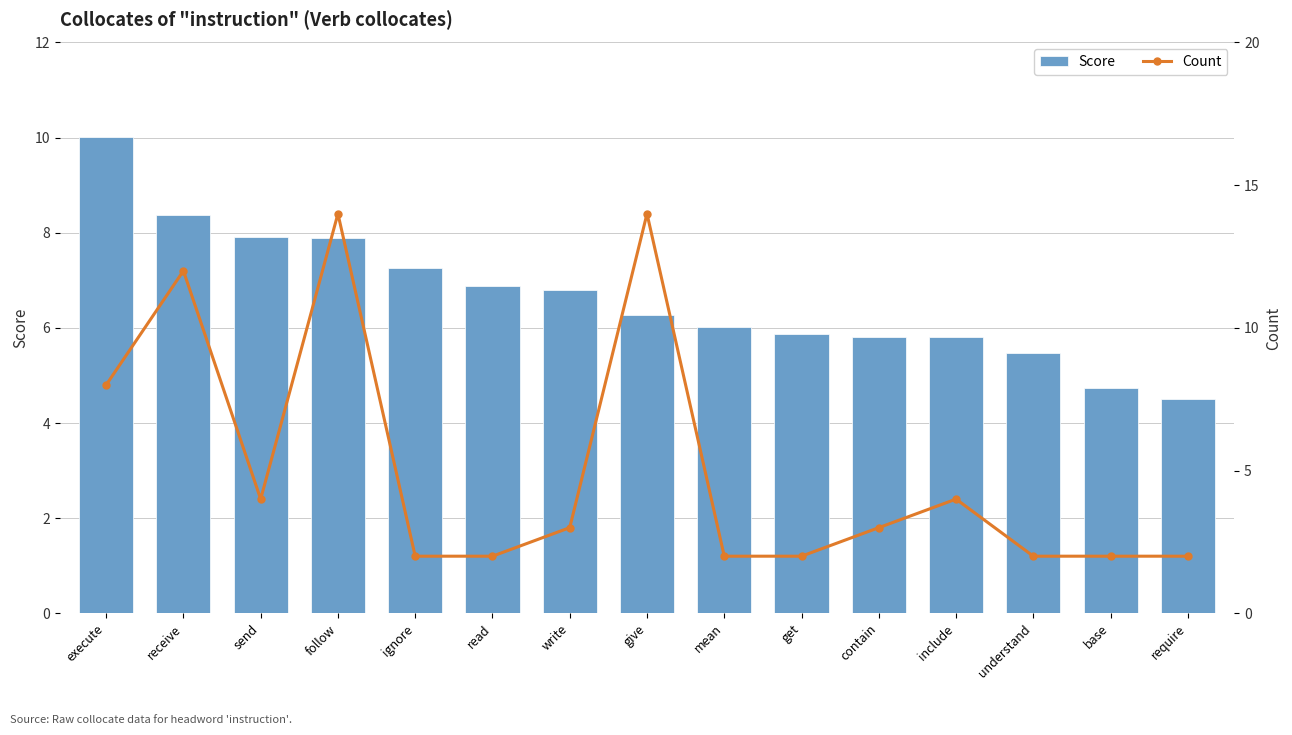

What value does the Score series have at require?

4.5